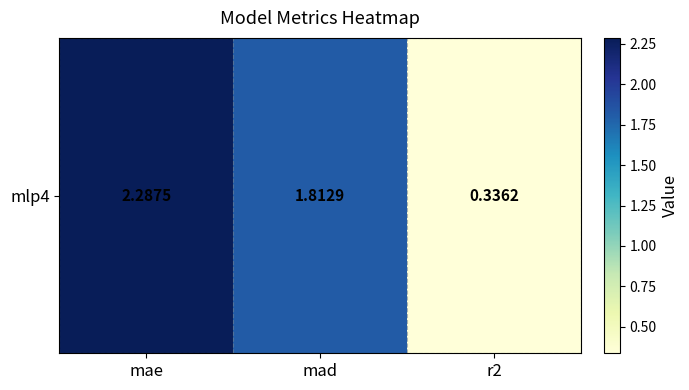

True or false: the data shows 0.3 at r2.

True